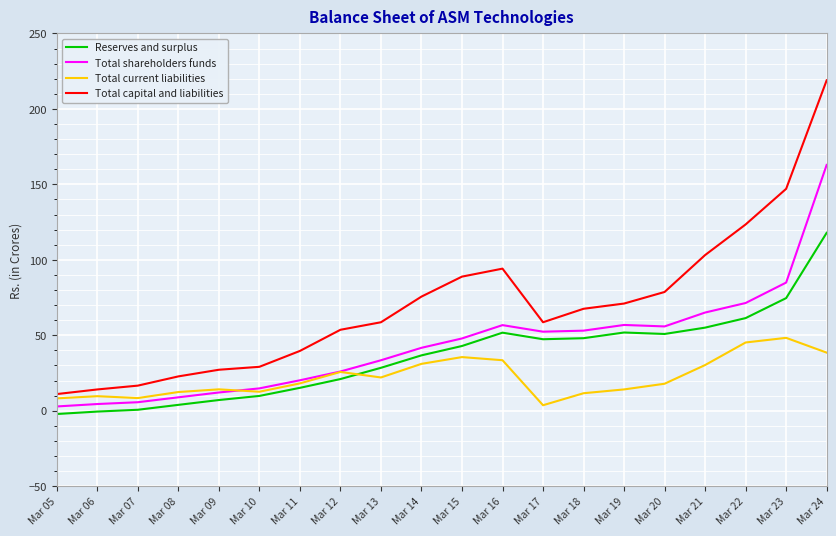

Which series has the largest range (max minus min)?

Total capital and liabilities